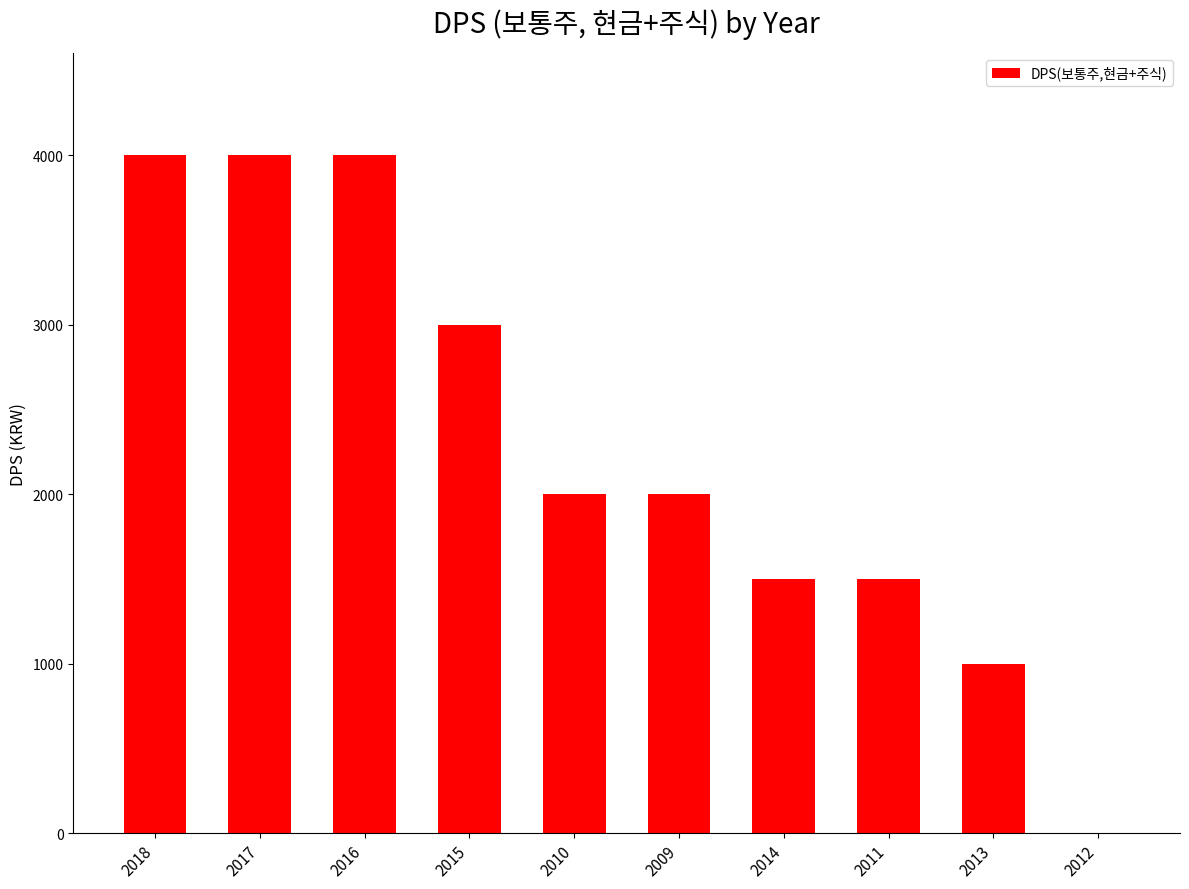

The value at 2015 is 910. True or false?

False